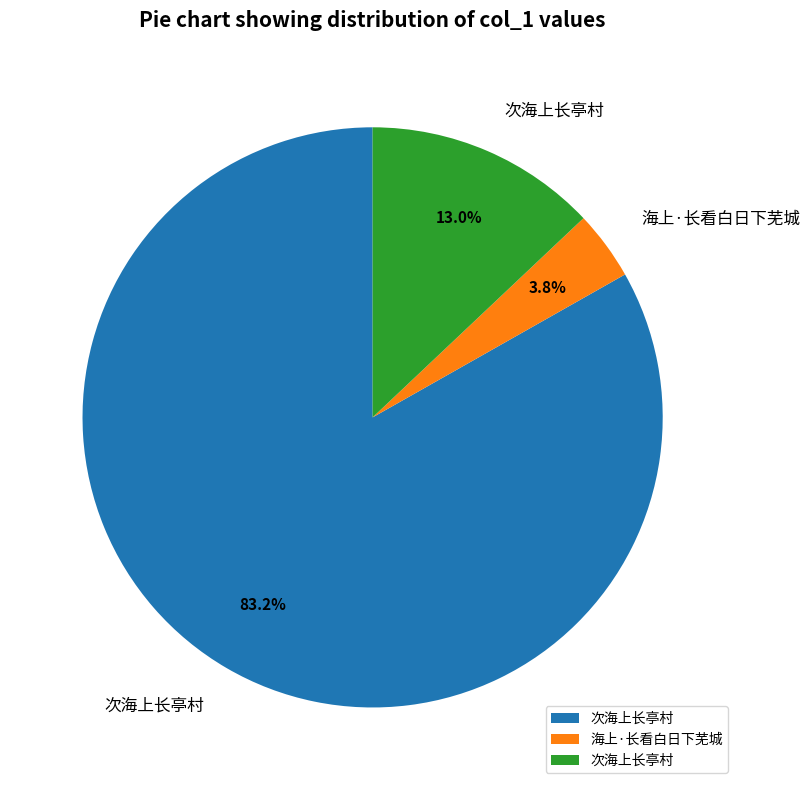

Is there any slice that represents more than half of the pie?

Yes